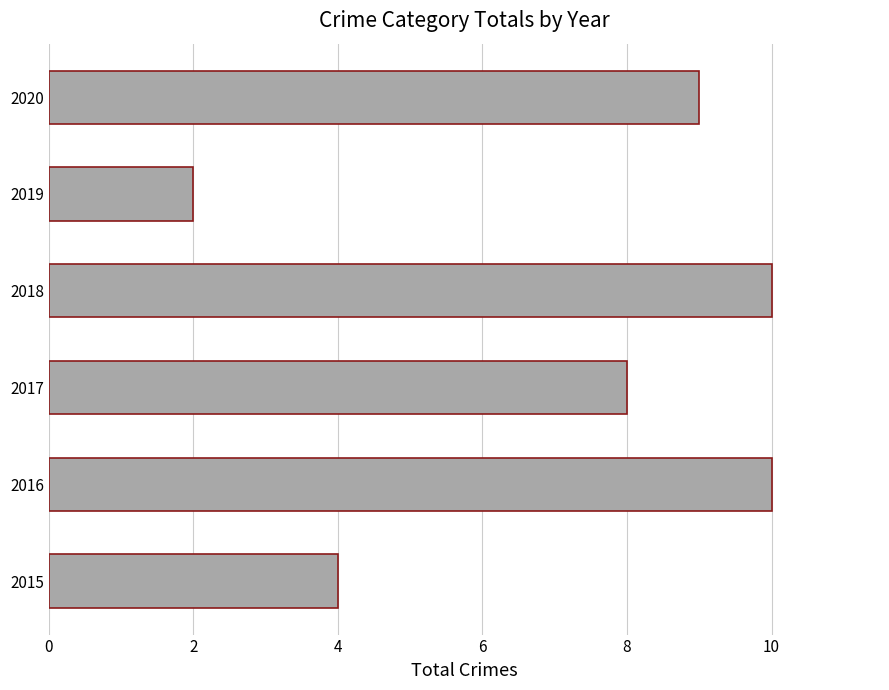

Reading bottom to top, what are all the values shown in this chart?

4	10	8	10	2	9